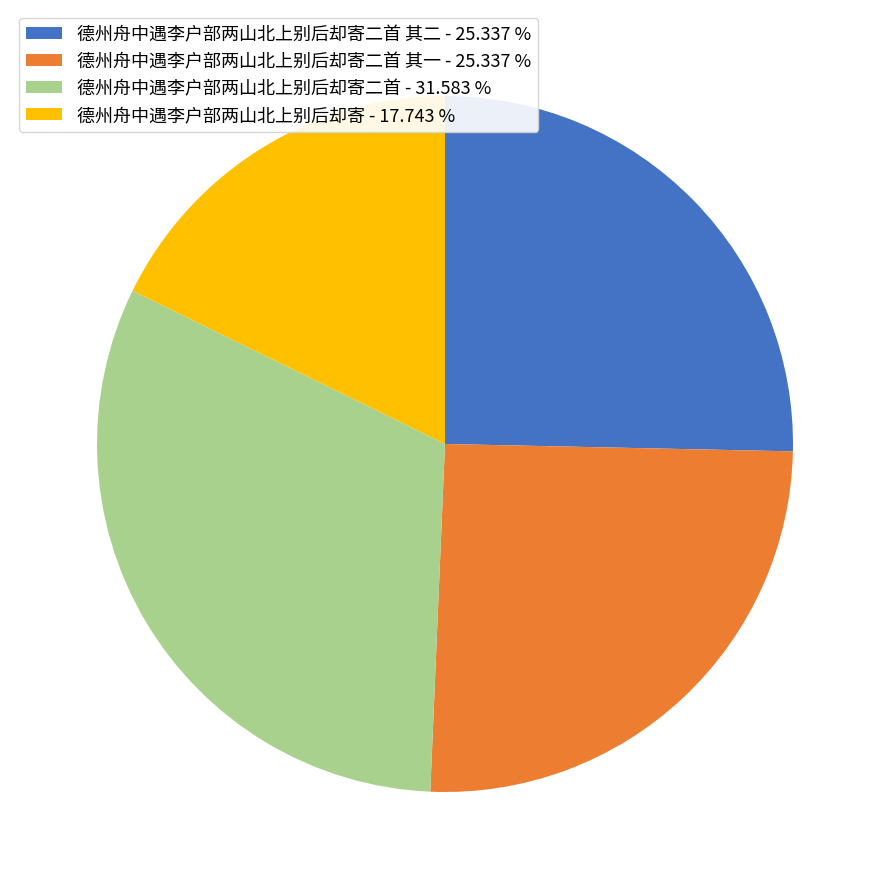

Which has a higher value, 德州舟中遇李户部两山北上别后却寄 - 17.743 % or 德州舟中遇李户部两山北上别后却寄二首 其一 - 25.337 %?

德州舟中遇李户部两山北上别后却寄二首 其一 - 25.337 %